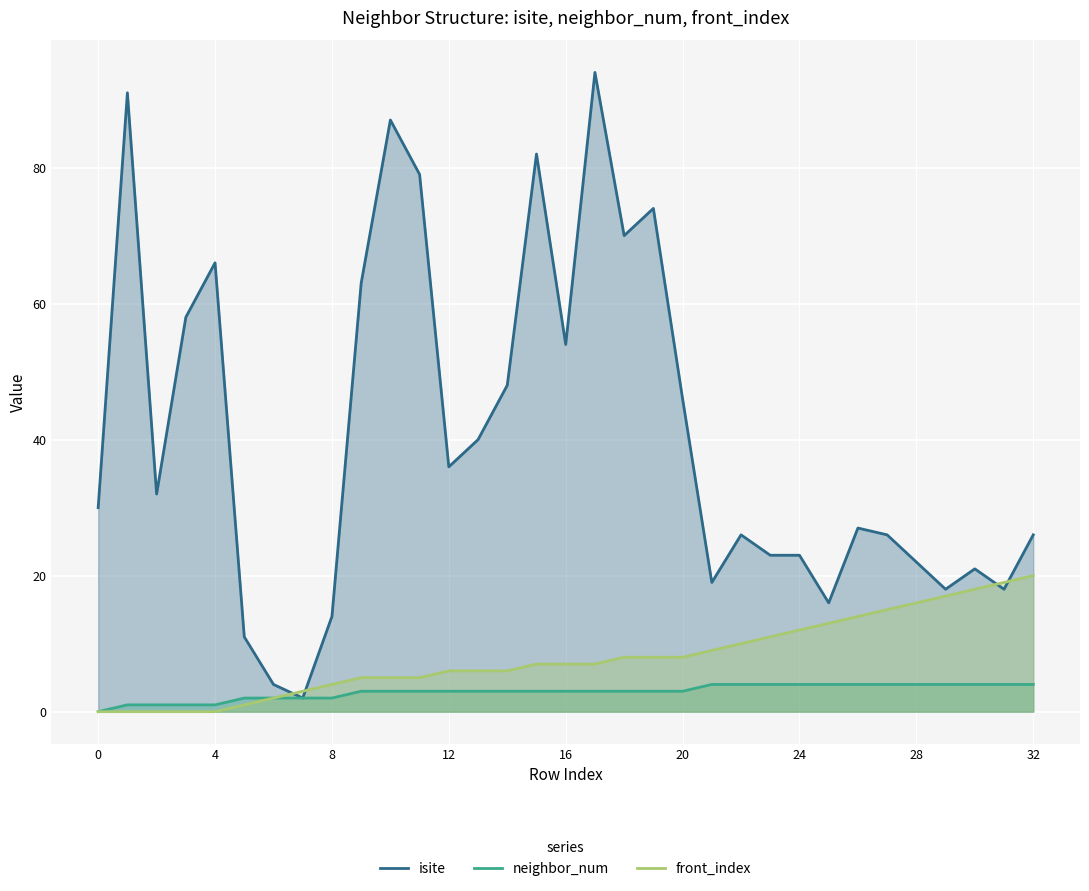

How many lines are shown in the chart?

3